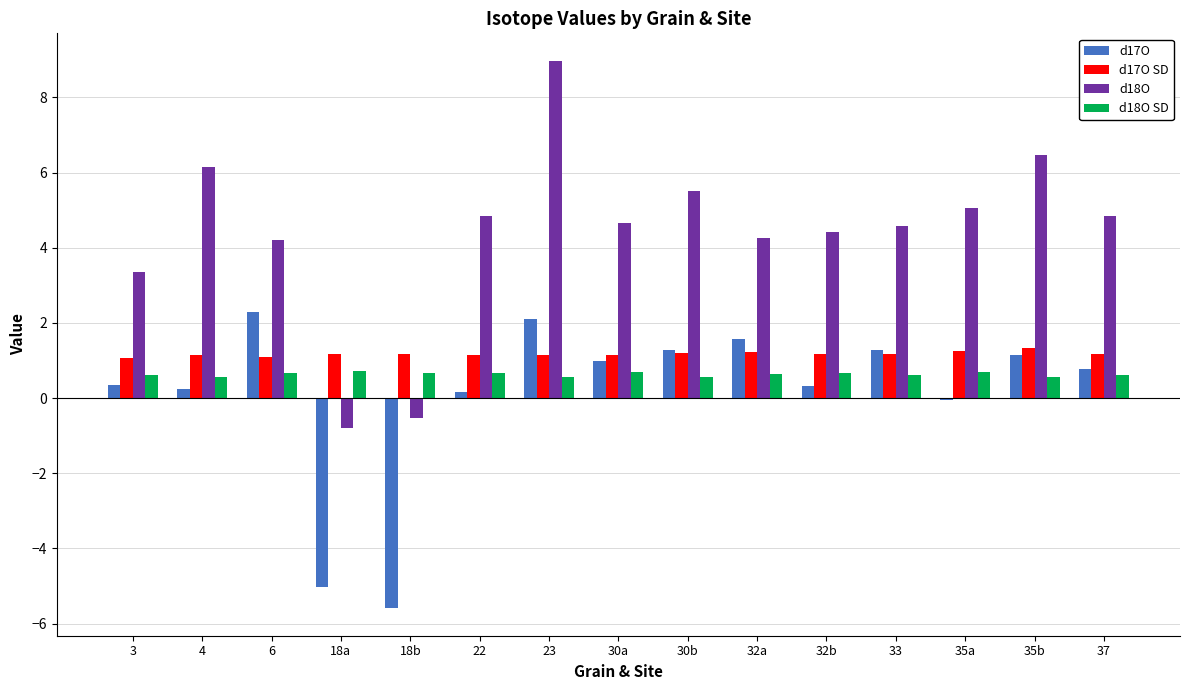

Where is d17O nearest to the value -1?

35a